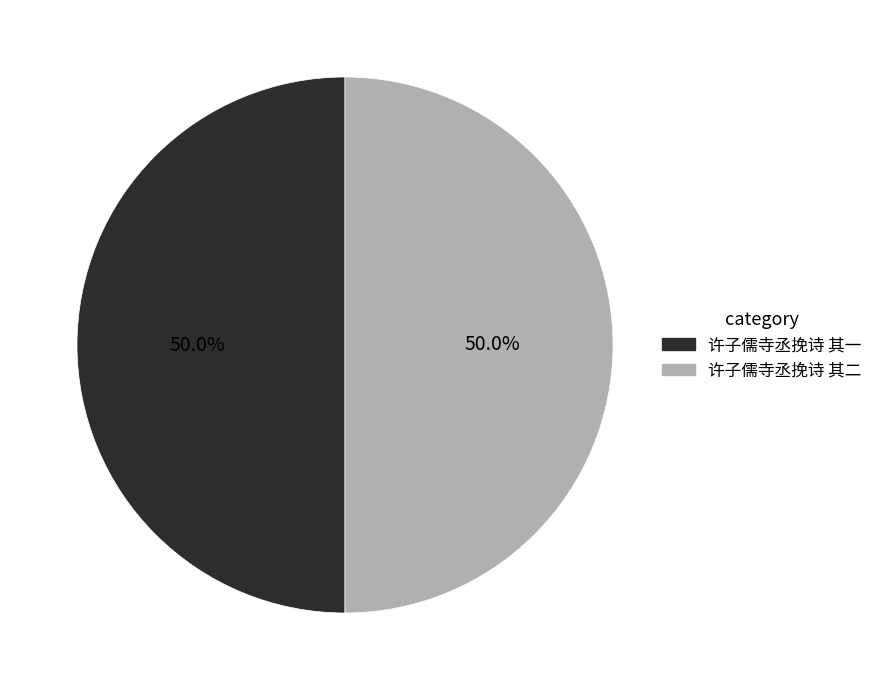

What percentage is NOT represented by 许子儒寺丞挽诗 其二?

50.0%